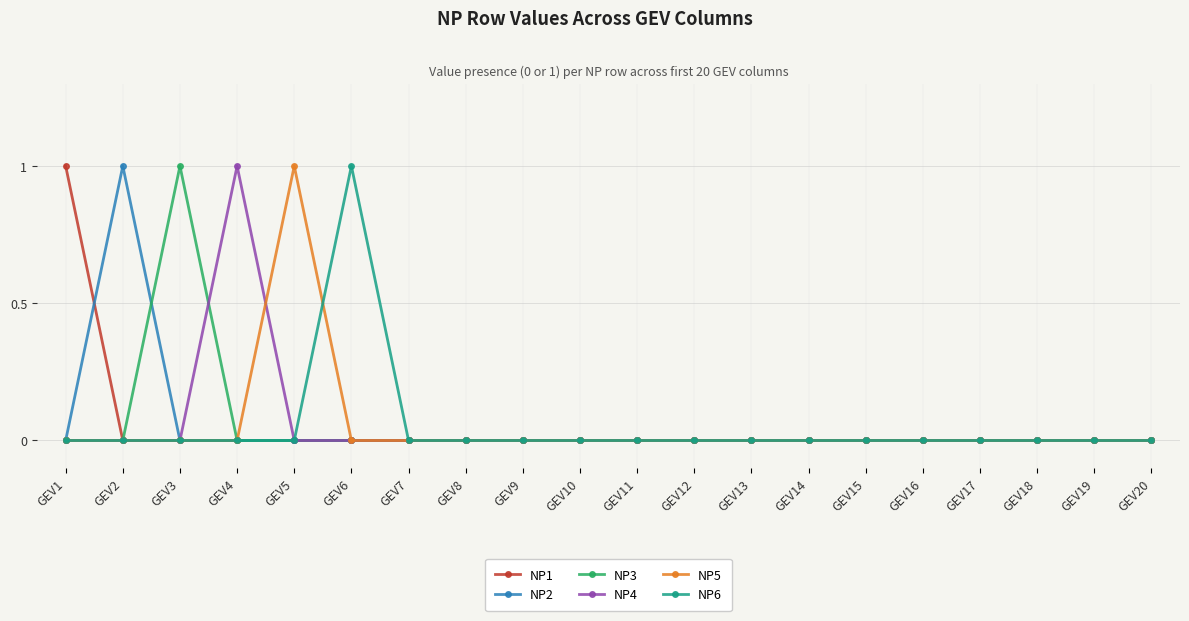

The NP6 series shows 0 at GEV13. True or false?

True